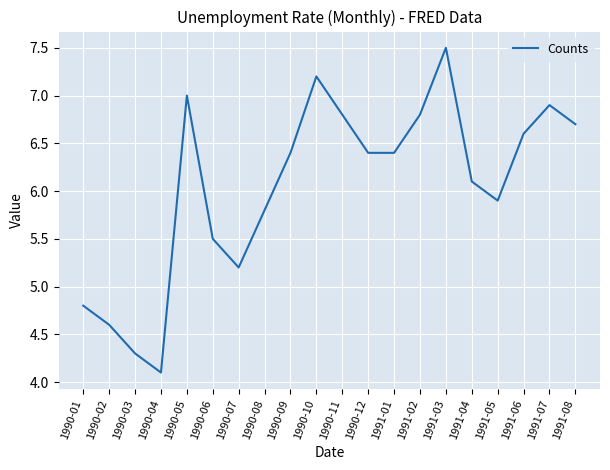

Where is the first local maximum?

1990-05